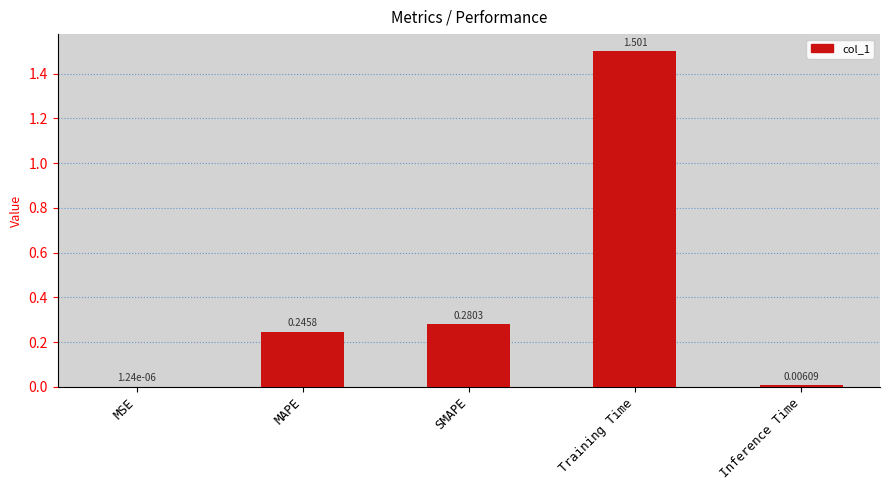

Which category has the highest value across all series?

Training Time